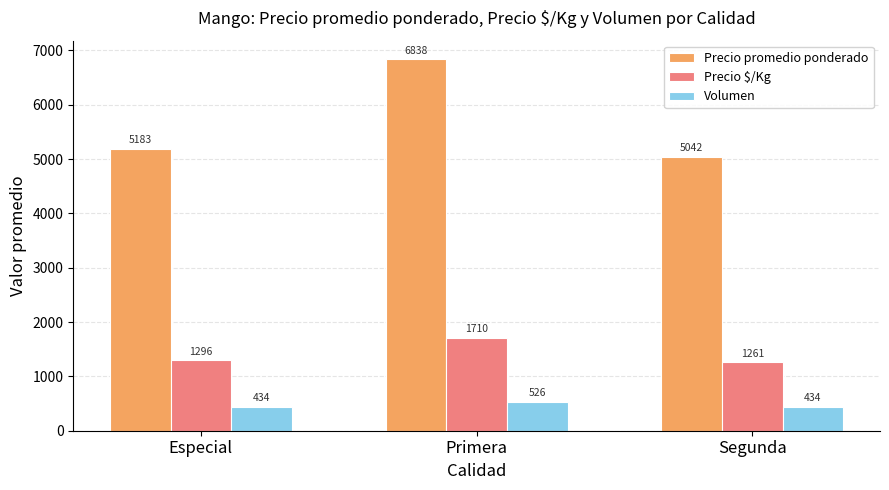

At which category does the chart reach its peak across all series?

Primera